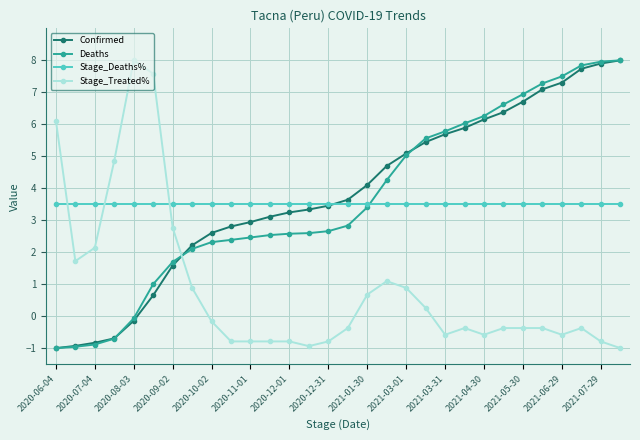

What is the greatest value displayed?

8.0